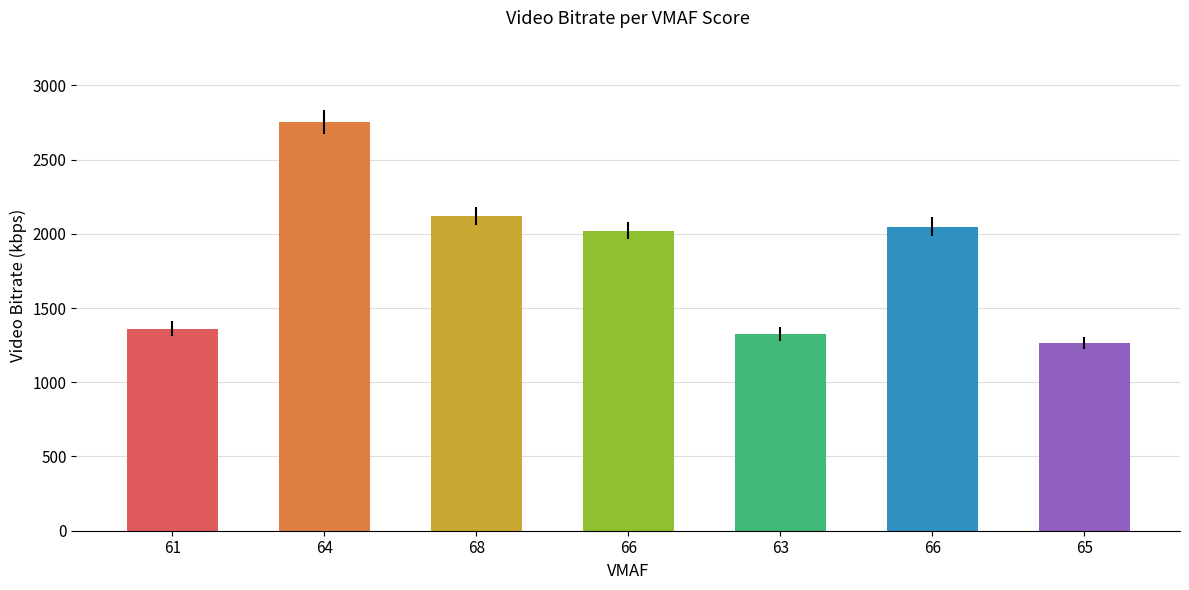

What is the value of the 3rd bar from the left?

2122.0